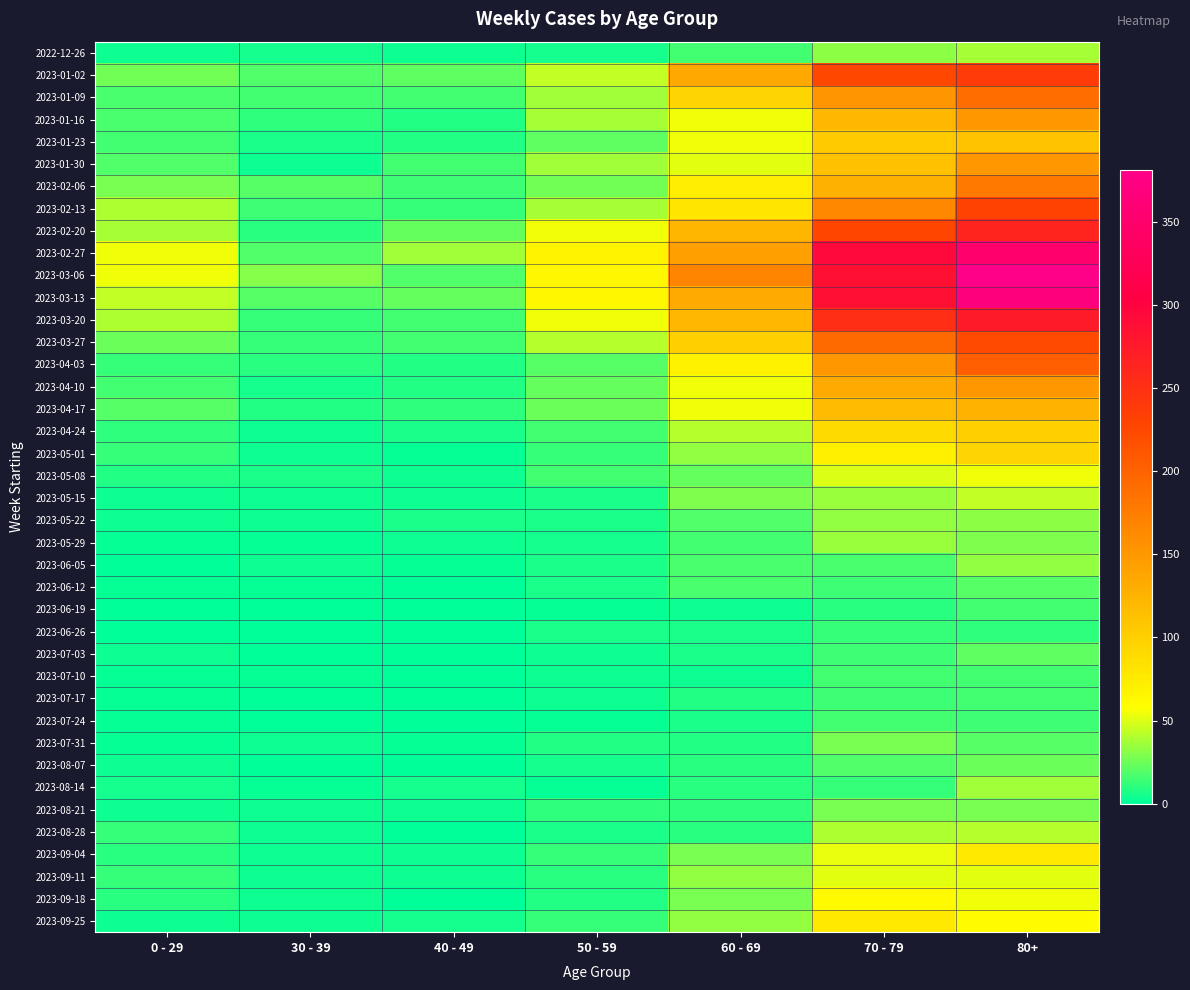

How many distinct data groups are displayed?

40